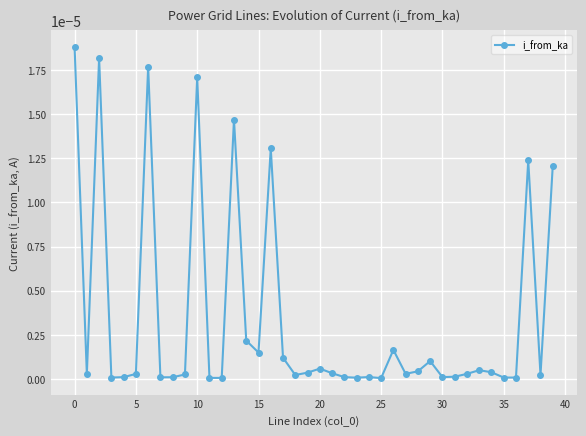

True or false: there are more than 2 points higher than both neighbors.

True